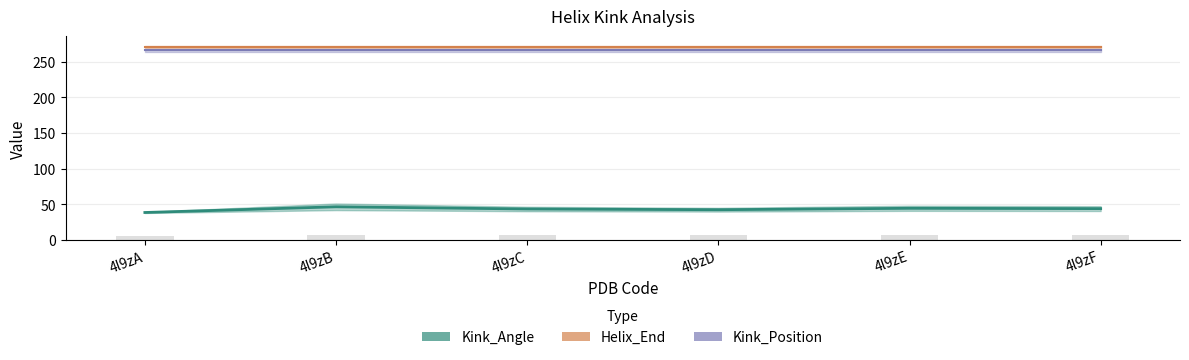

List the labels in order of Helix_End value, largest first.

4l9zA, 4l9zB, 4l9zC, 4l9zD, 4l9zE, 4l9zF